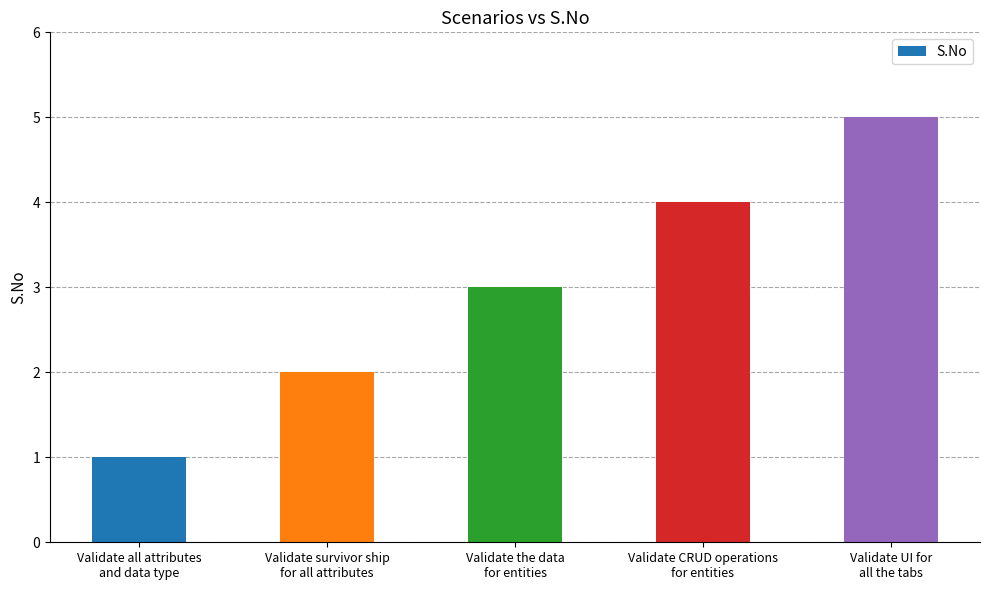

What position from the right is Validate all attributes
and data type?

5